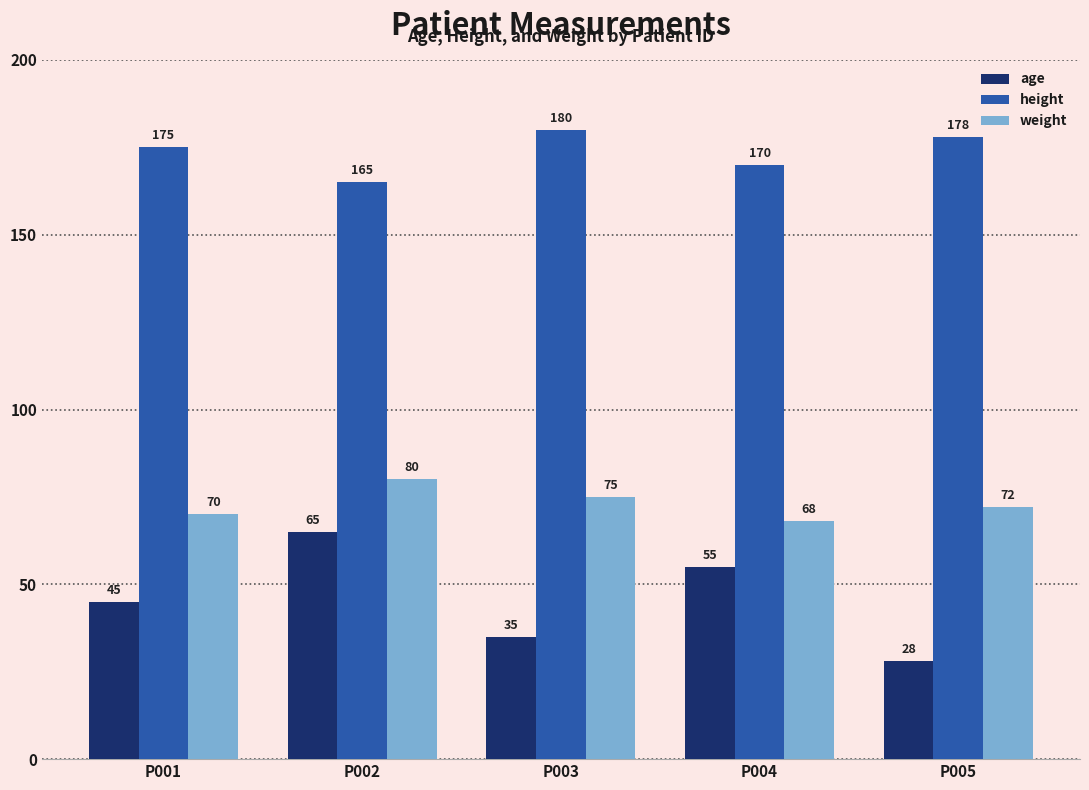

What value does the weight series have at P001, to the nearest 5?

70